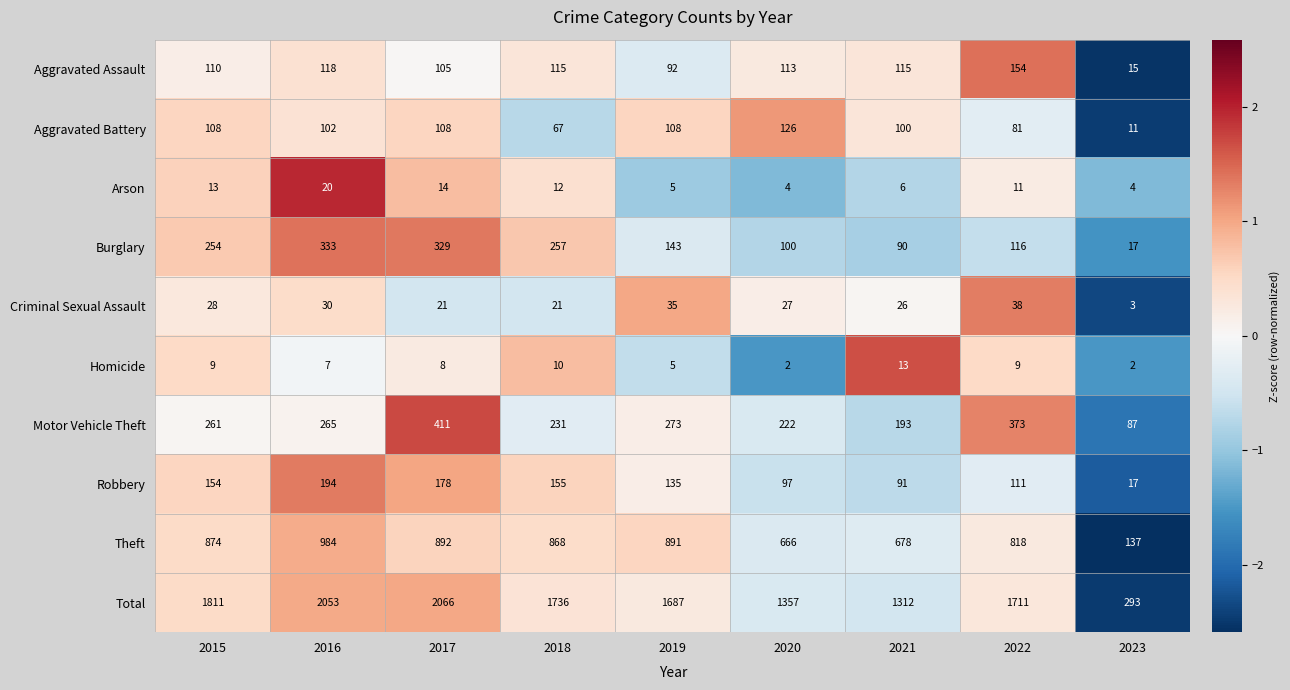

What is the total value across all series at 2018?

3472